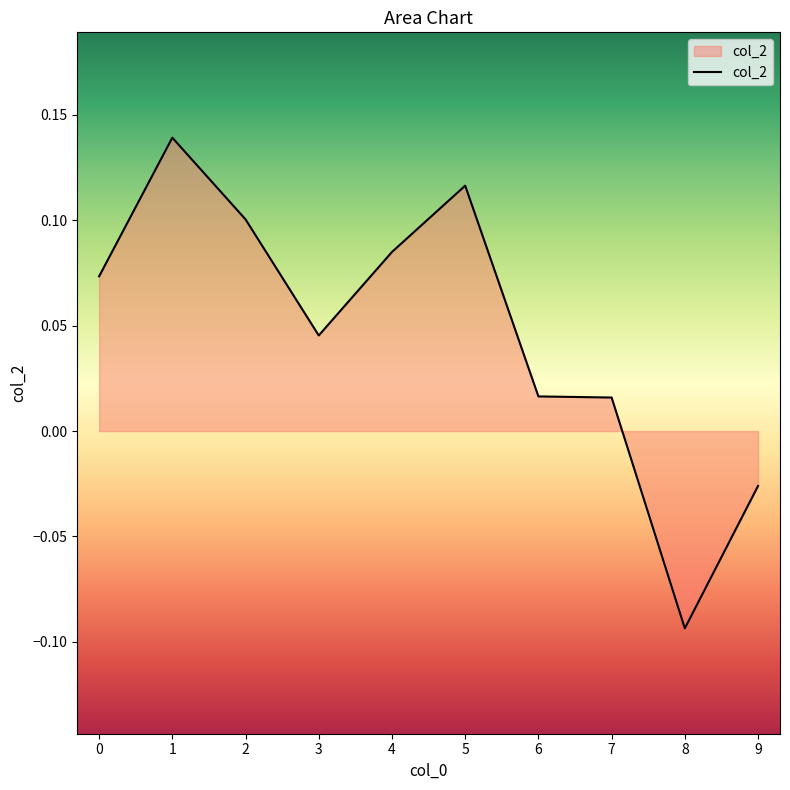

Which label corresponds to the smallest value in the chart?

8